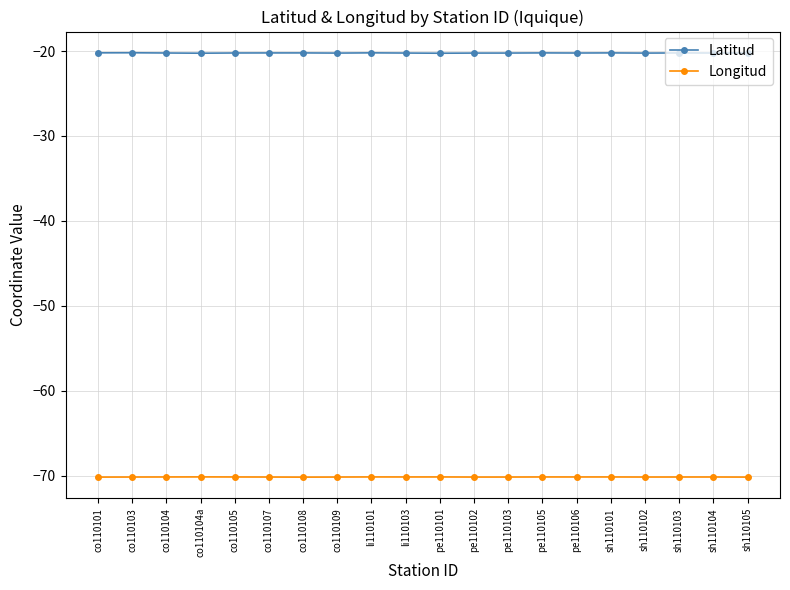

How many lines are shown in the chart?

2